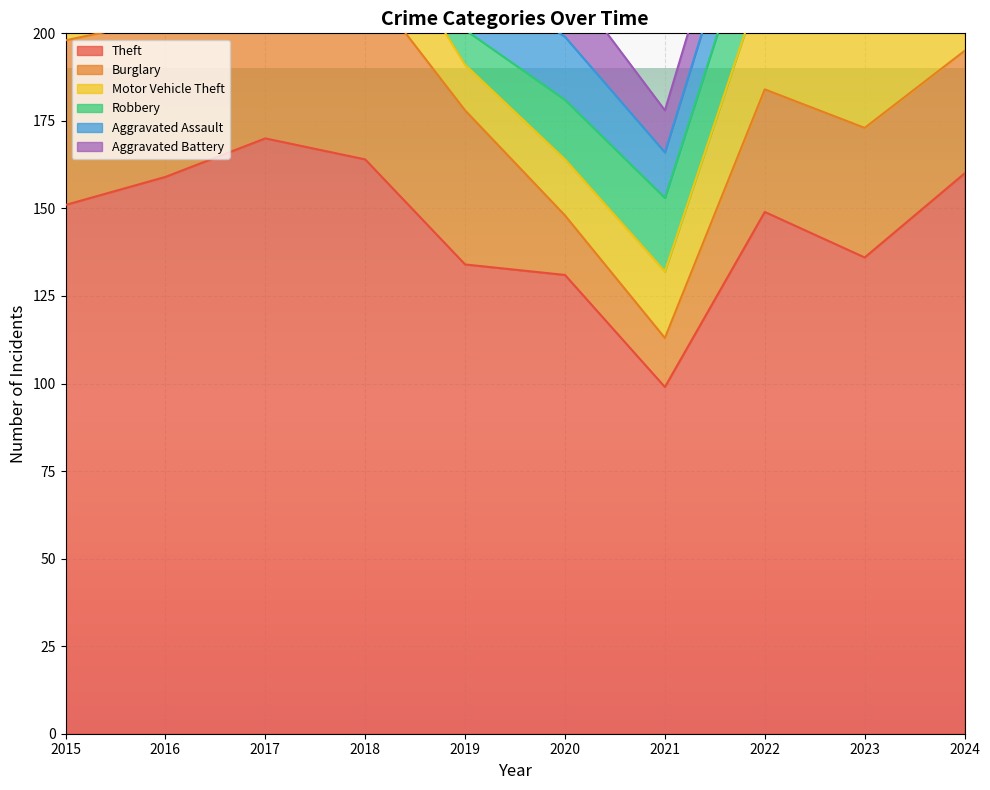

What is the difference between the highest and lowest values at 2018?

153